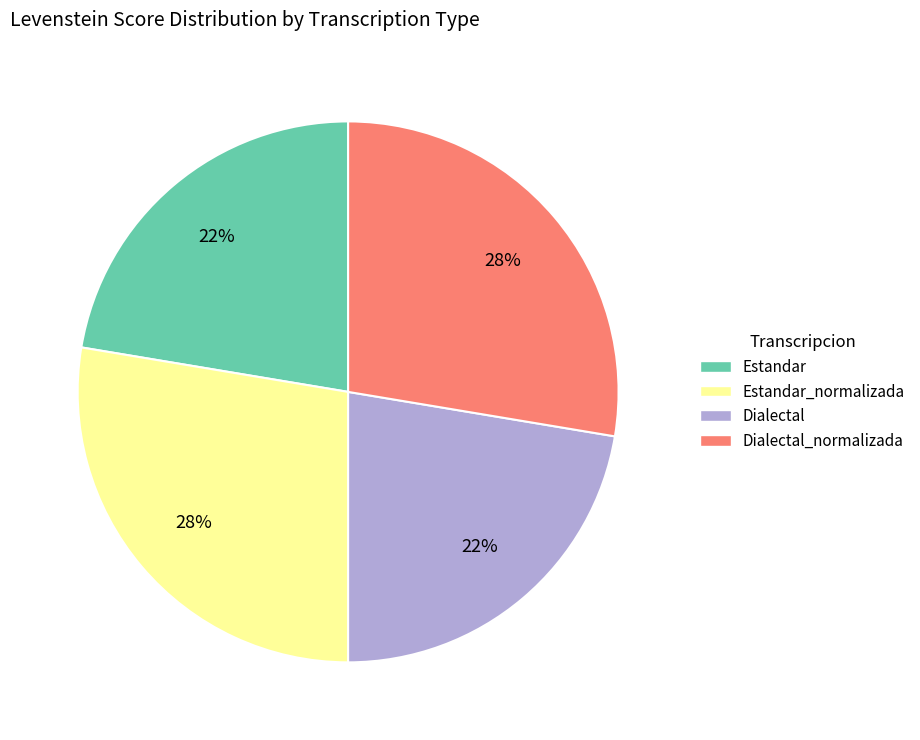

Does any single category account for the majority?

No